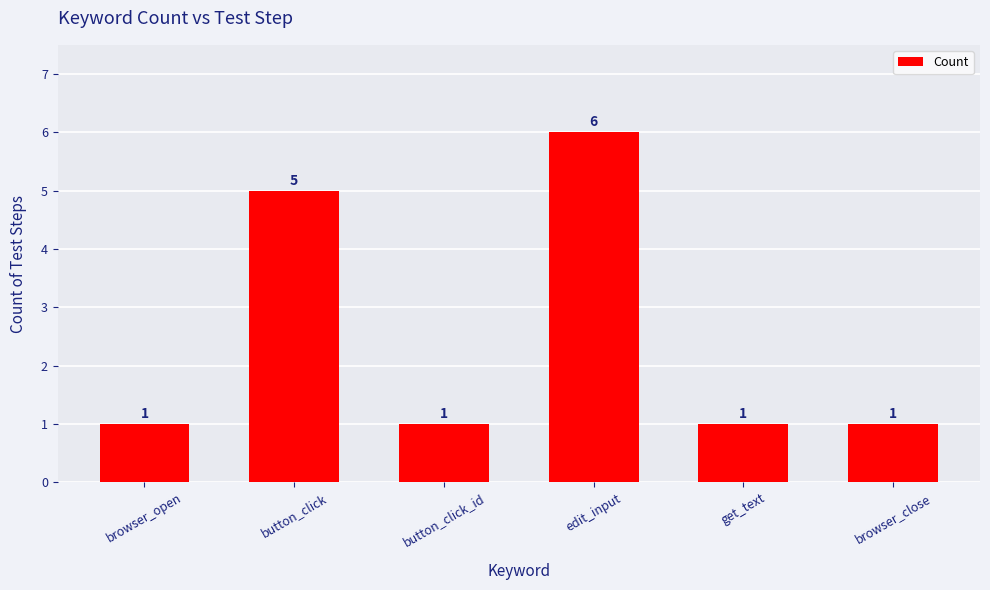

What is the change in value from edit_input to get_text?

-5